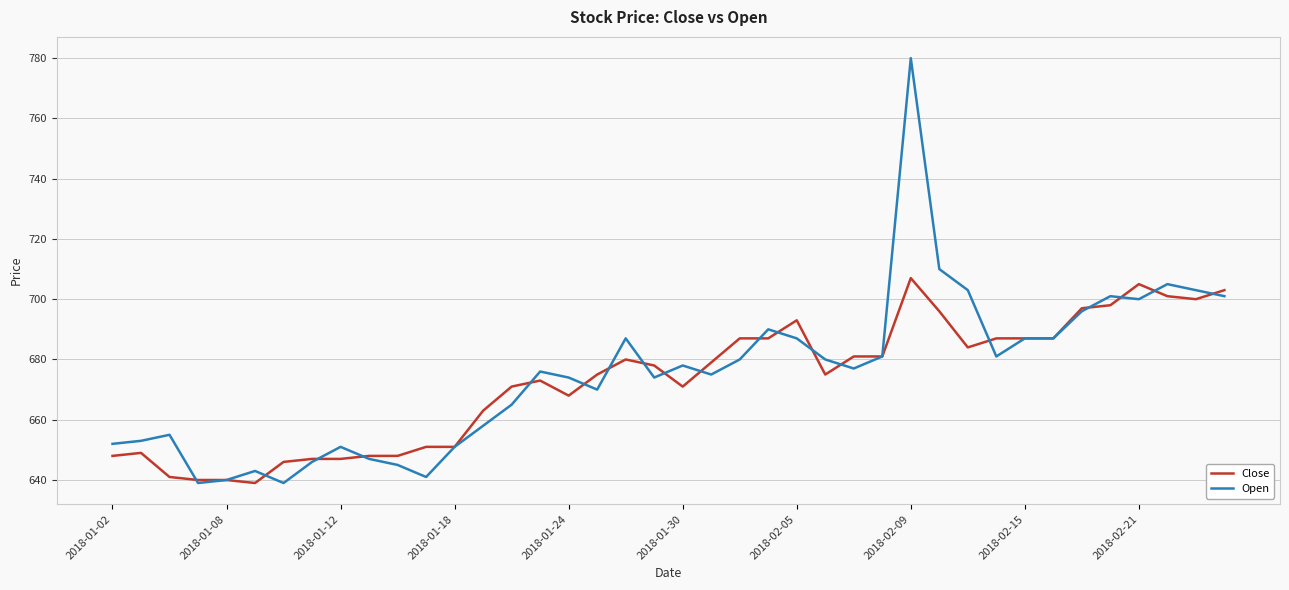

Which series has the largest range (max minus min)?

Open